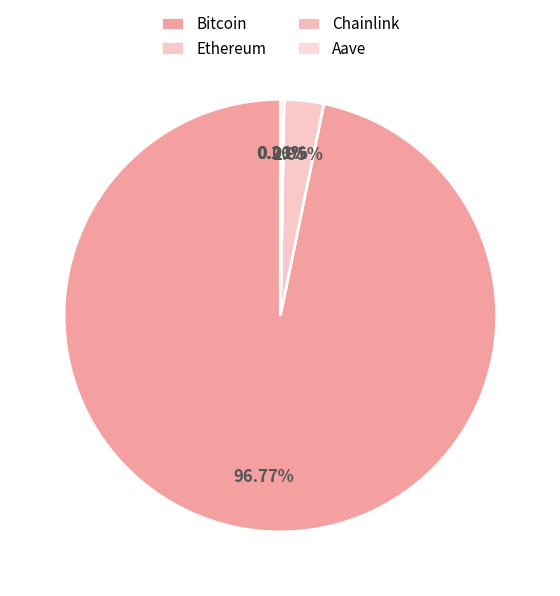

How many segments does this pie chart have?

4